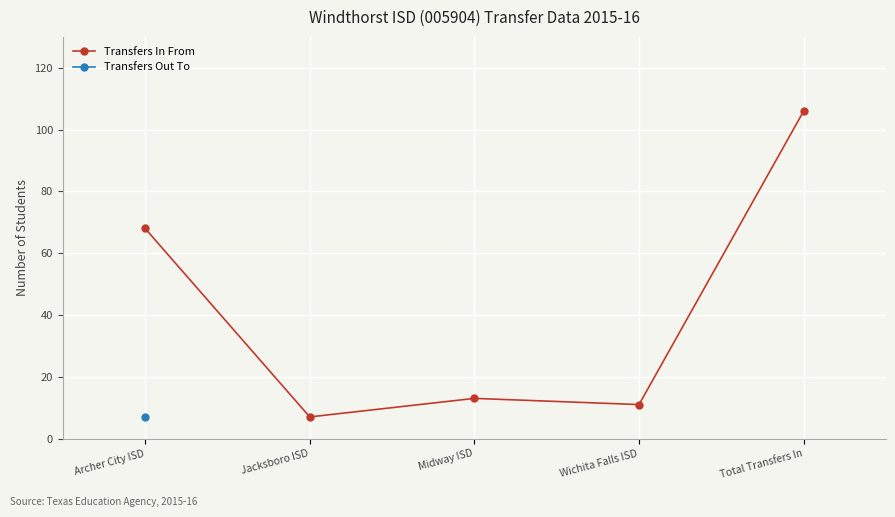

Rank the categories by value from highest to lowest.

Total Transfers In, Archer City ISD, Midway ISD, Wichita Falls ISD, Jacksboro ISD